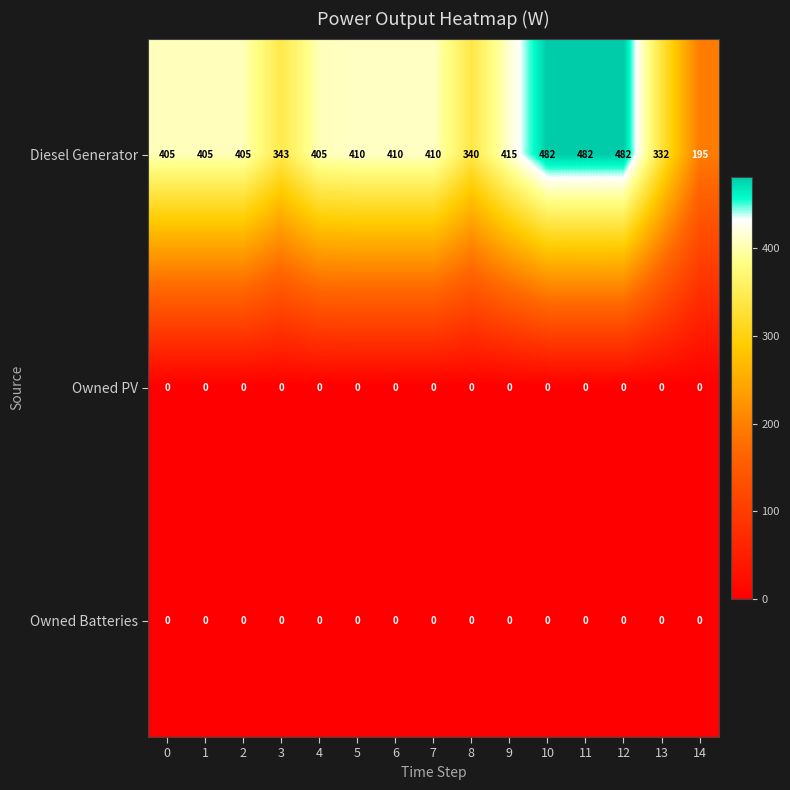

What is the maximum value shown in the chart?

482